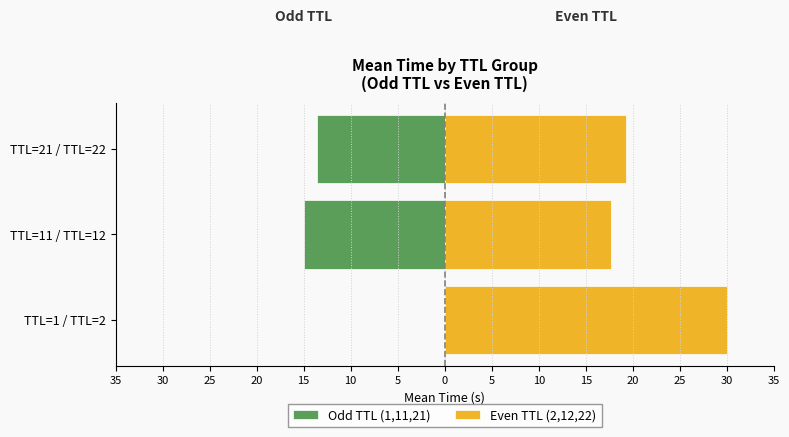

List the series in order of their overall mean, lowest first.

Odd TTL (1,11,21), Even TTL (2,12,22)